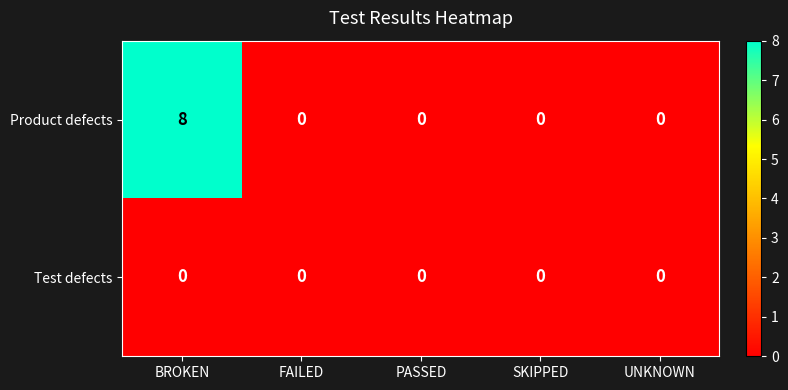

Count the number of categories in the chart.

5